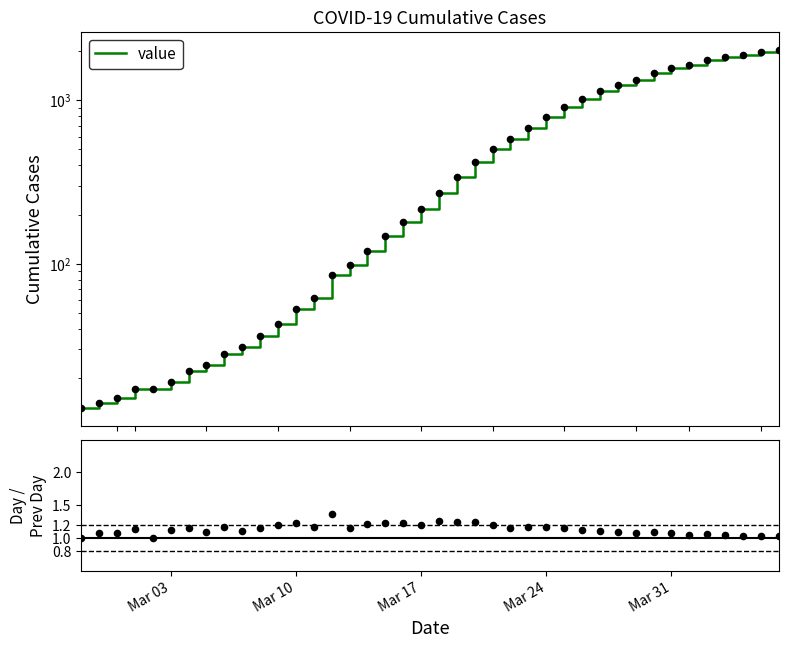

Which series has the largest Y range (max minus min)?

value